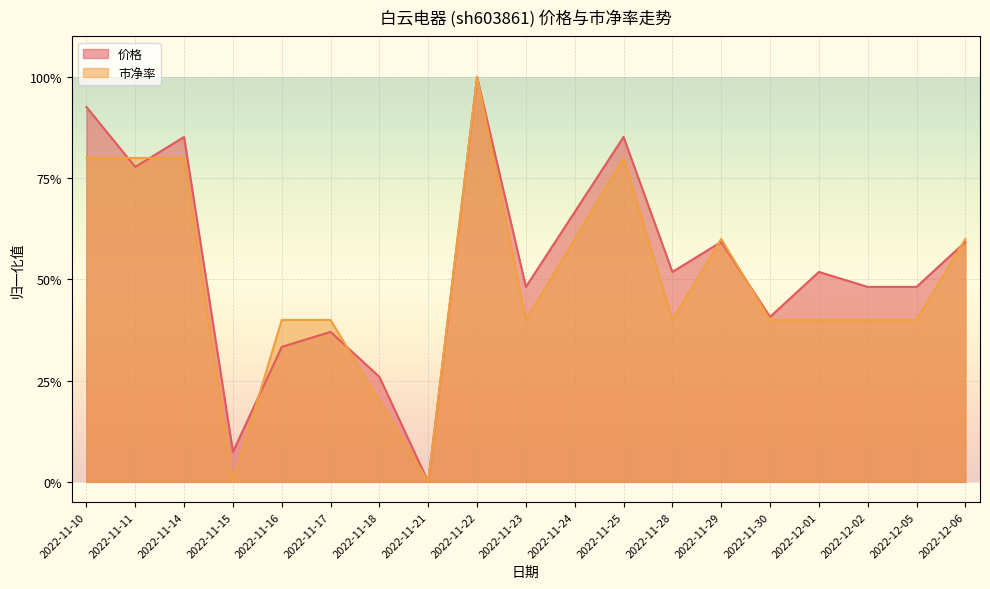

Does the chart display data point markers on the line(s)?

No